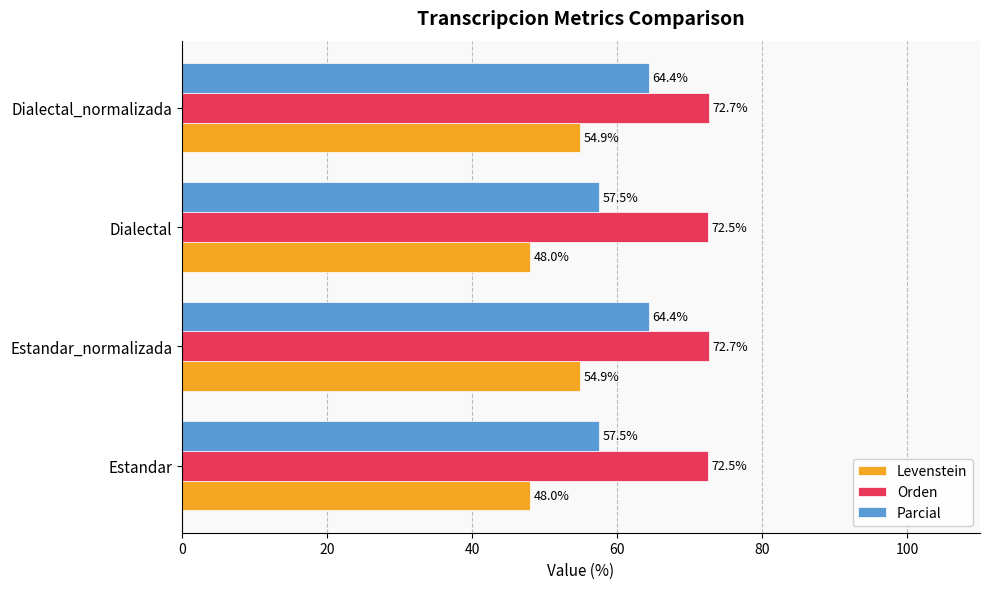

What is the difference between the highest and lowest values at Estandar?

24.5